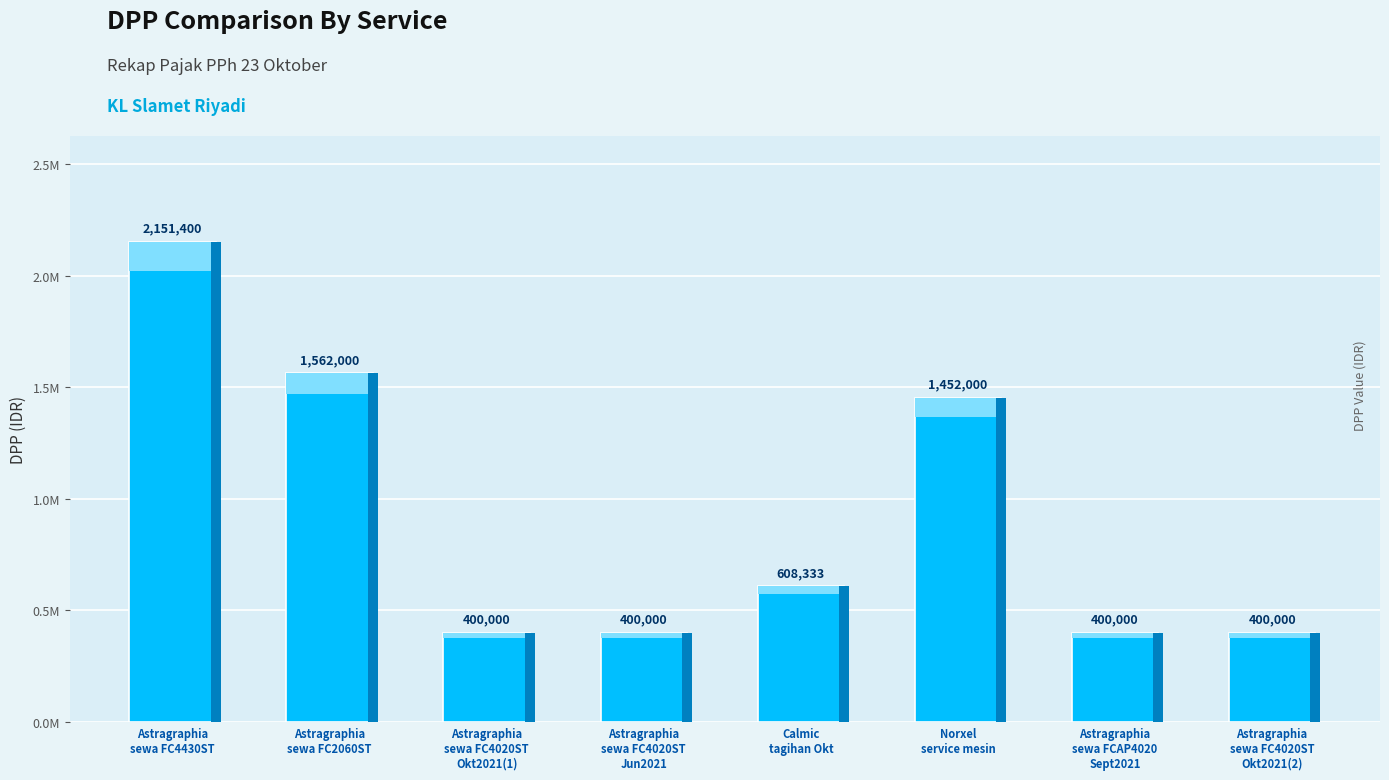

Does the chart contain any negative values?

No